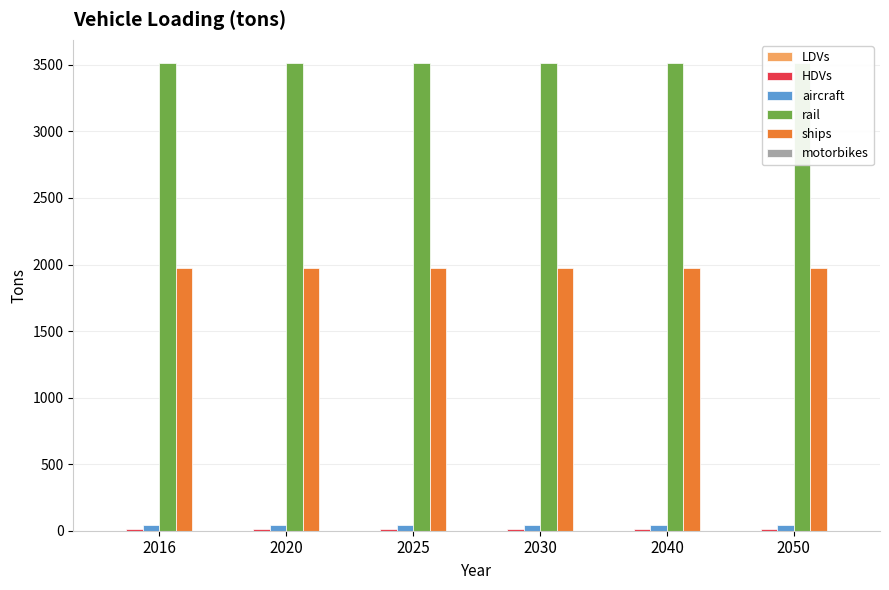

The rail series shows 3512.4 at 2030. True or false?

True